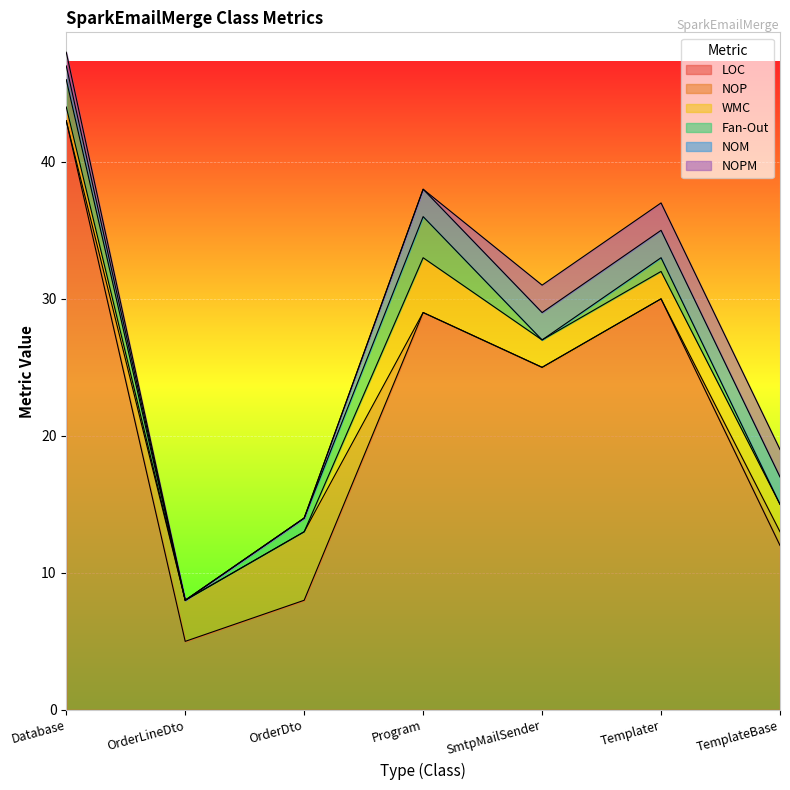

Rank the series at OrderDto from lowest to highest value.

WMC, NOM, NOPM, Fan-Out, NOP, LOC